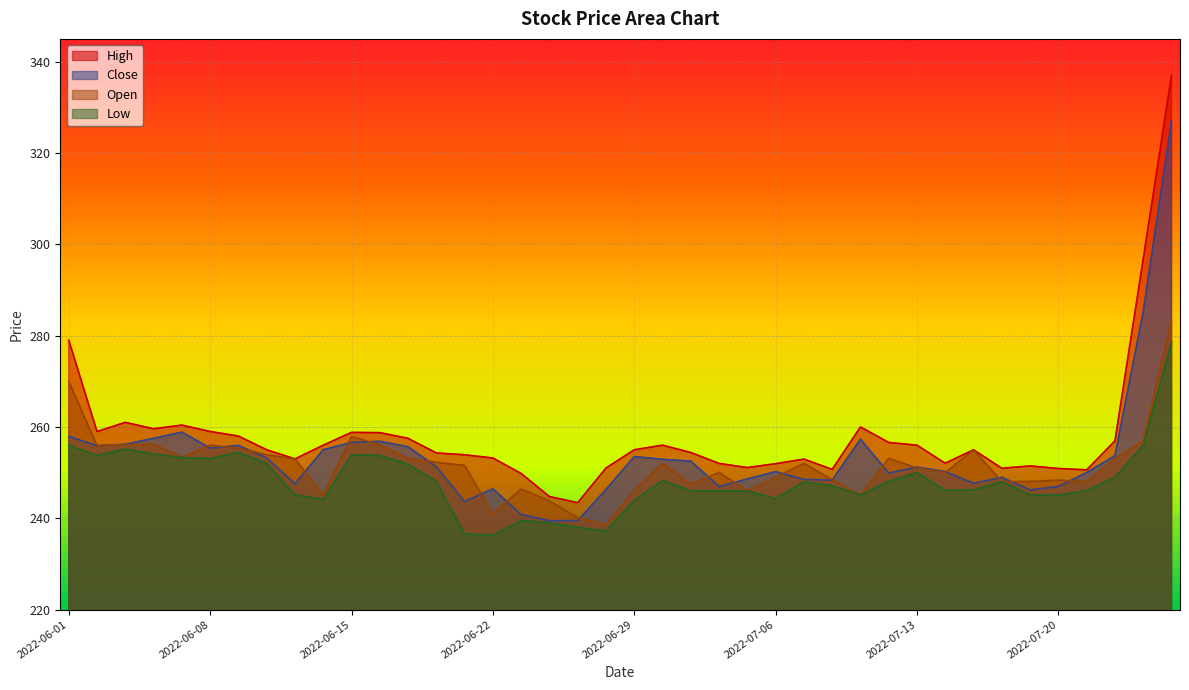

How many lines are shown in the chart?

4